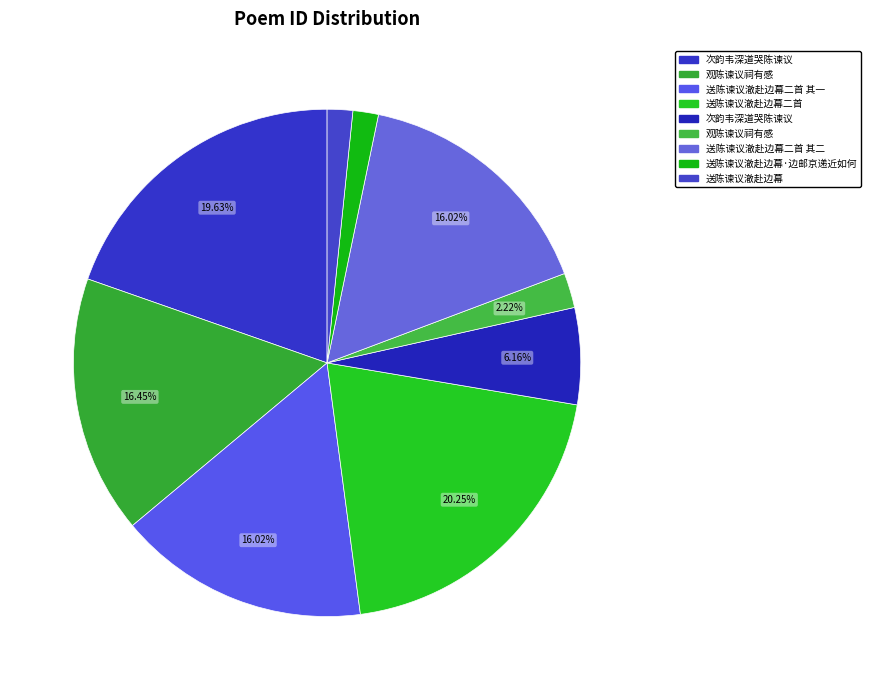

Which category has the biggest portion of the pie?

送陈谏议澈赴边幕二首